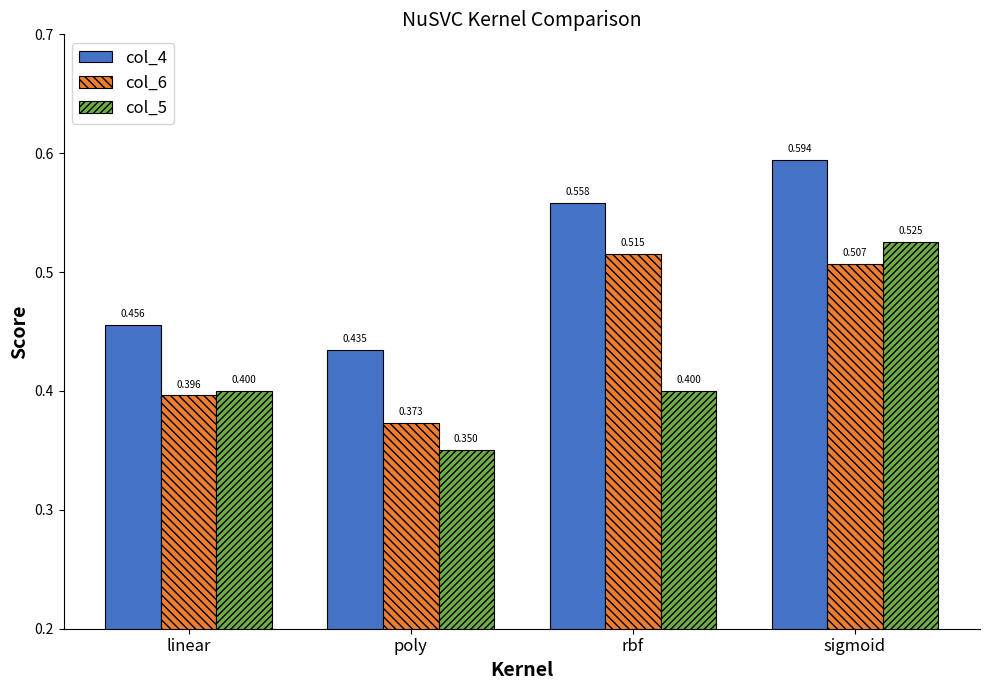

How many groups of bars are there?

4